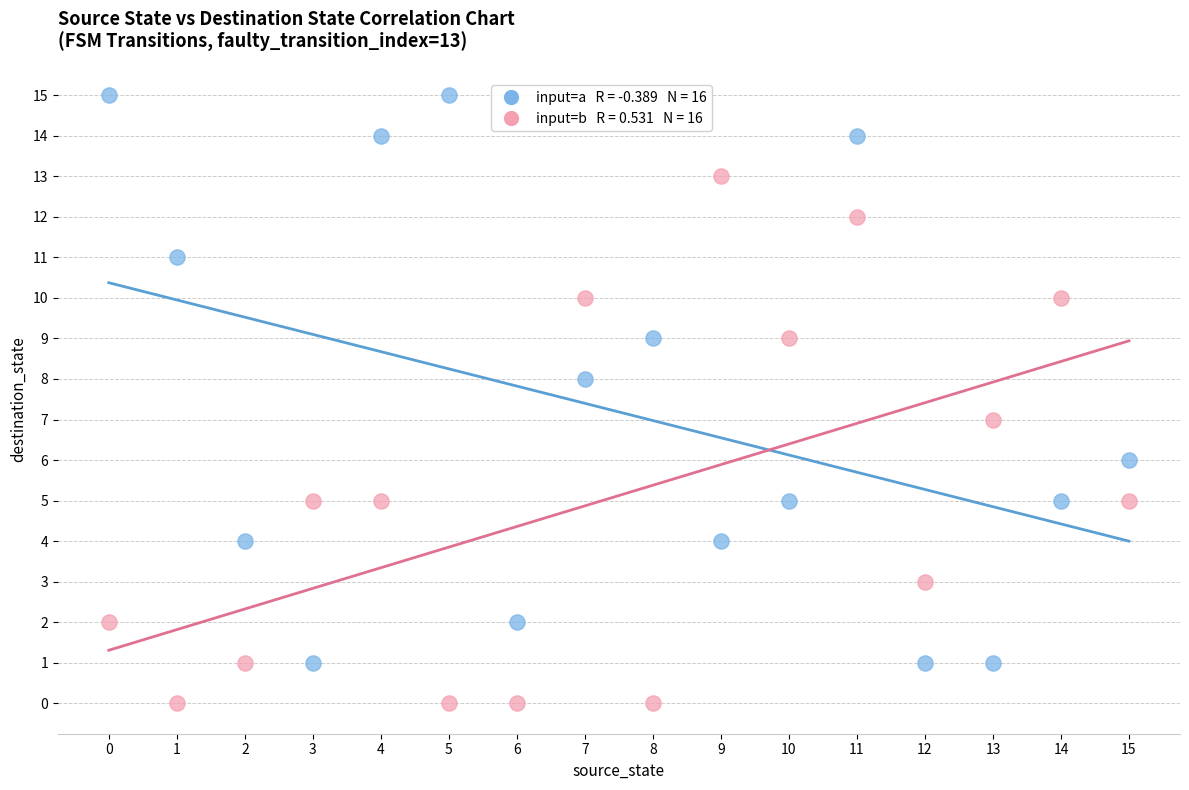

Across all data points, what is the range of Y values (max minus min)?

15